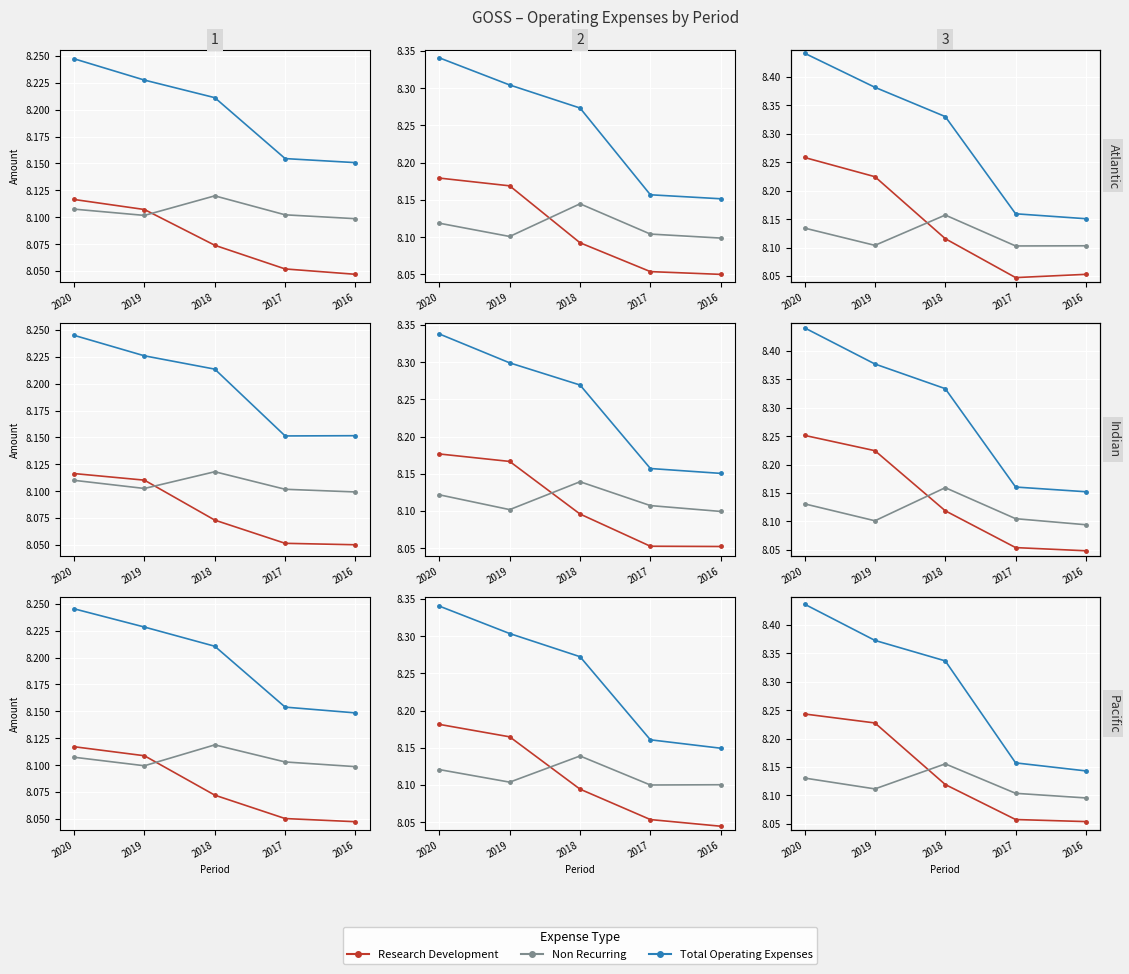

Between 2020 and 2017, which series saw the biggest shift?

Total Operating Expenses